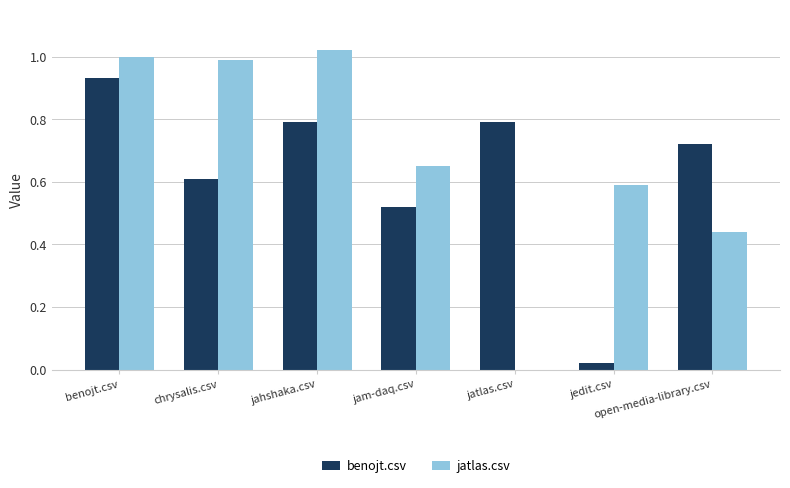

True or false: benojt.csv has a value of 1.2 at open-media-library.csv.

False